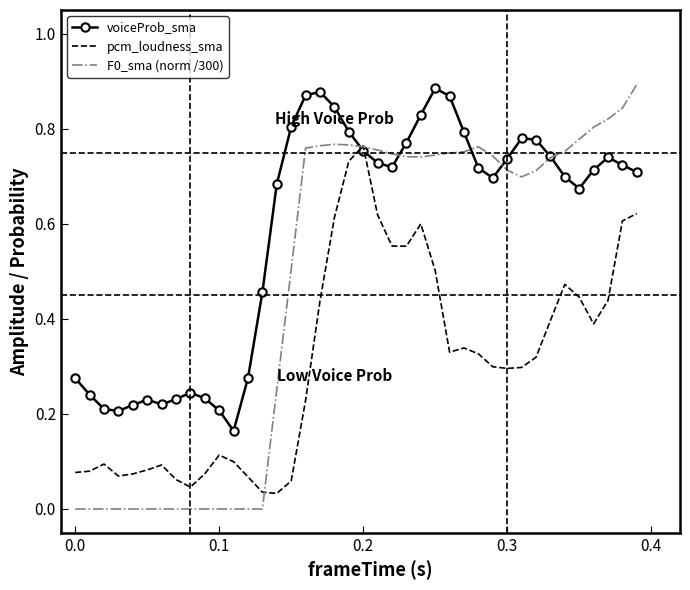

Which series ends up on top after the final intersection of voiceProb_sma and F0_sma (norm /300)?

F0_sma (norm /300)